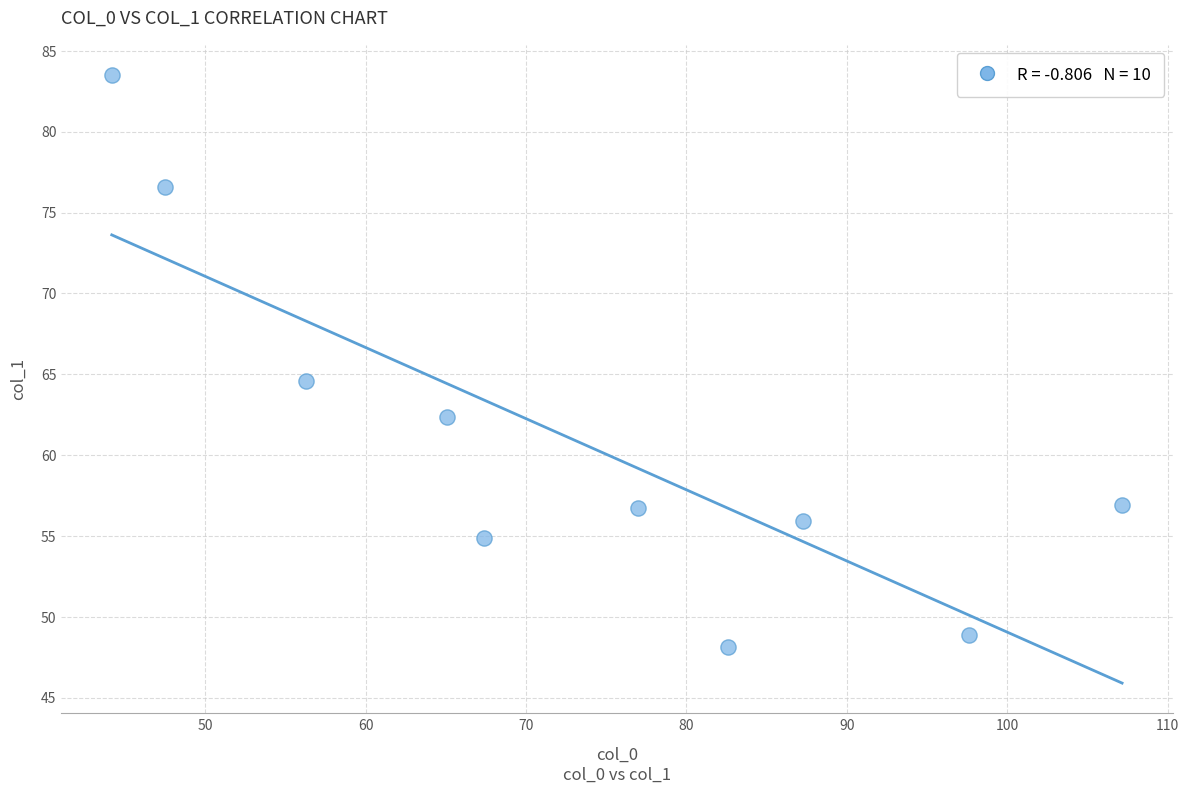

What is the range of Y values (max minus min)?

35.4